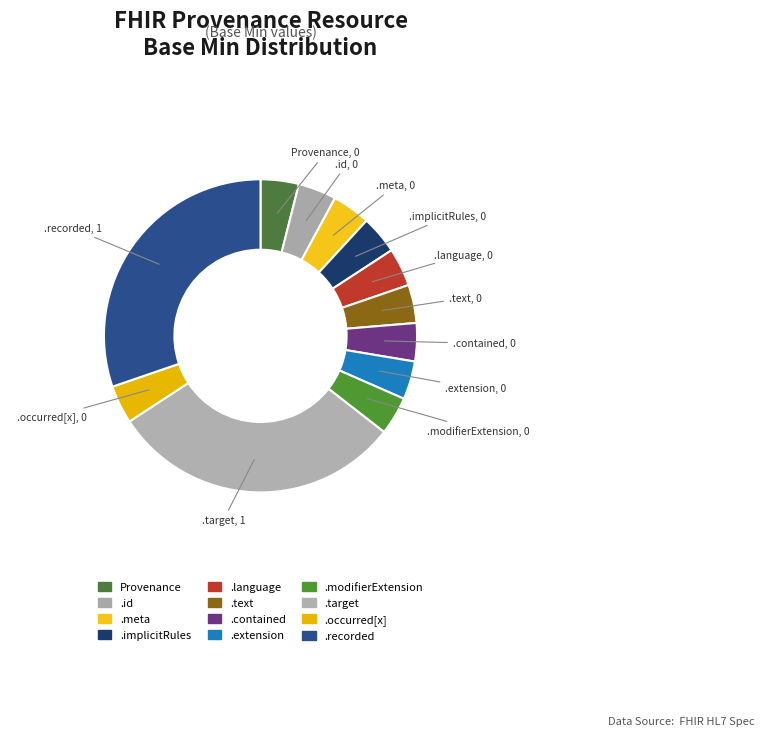

Is the sum of Provenance and .text greater than half?

No